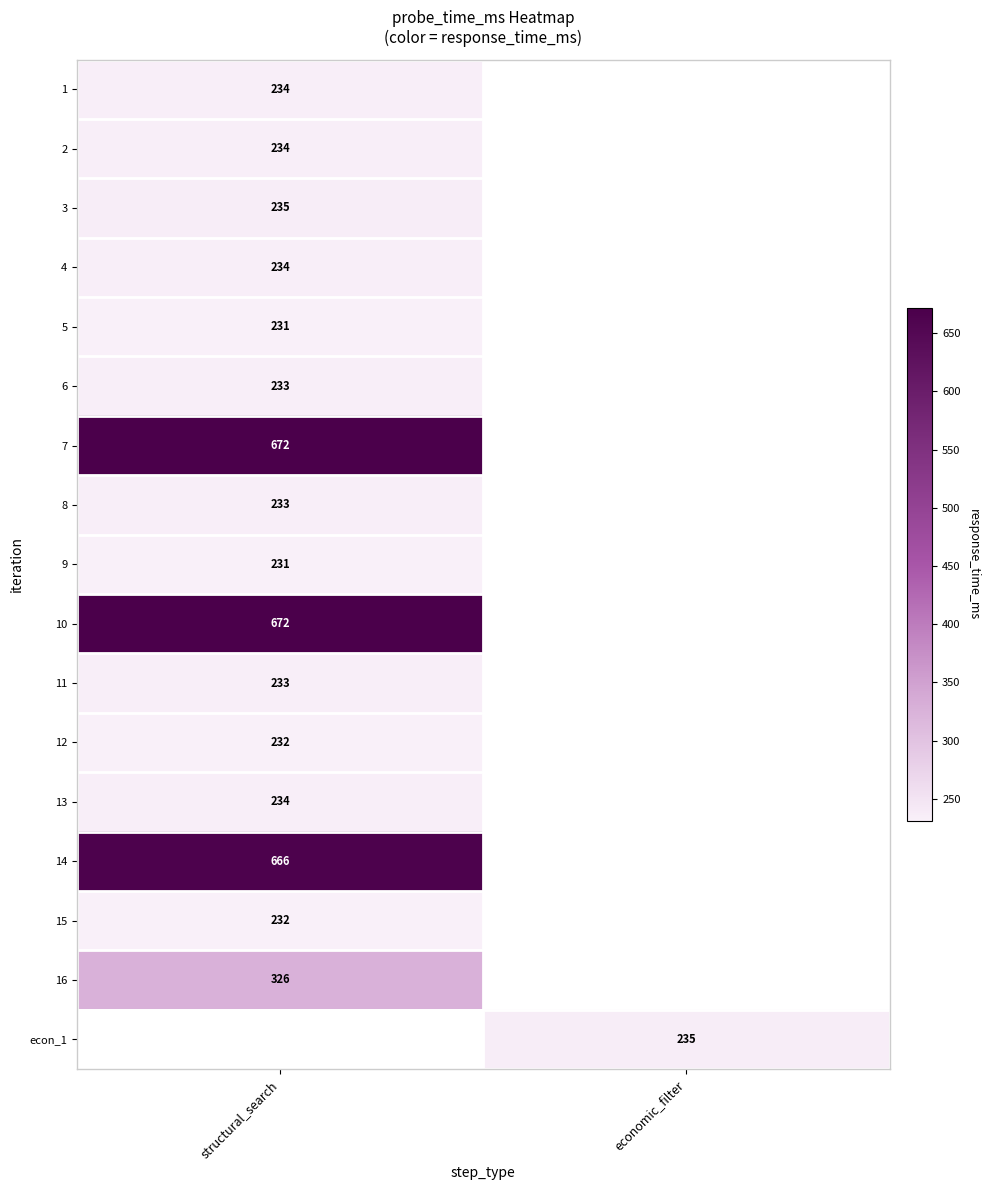

Is the value of 13 at structural_search greater than the value of 12 at economic_filter?

No